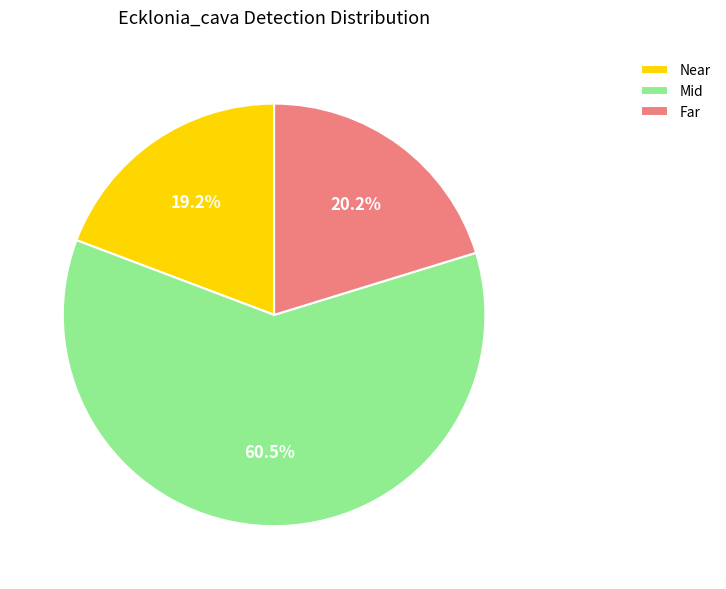

What is the smallest slice in the pie chart?

Near